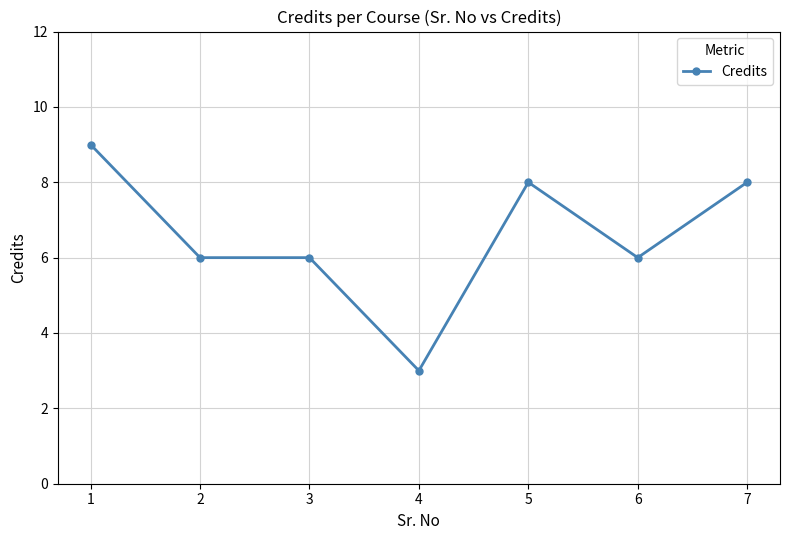

Which has a higher value, 2 or 7?

7